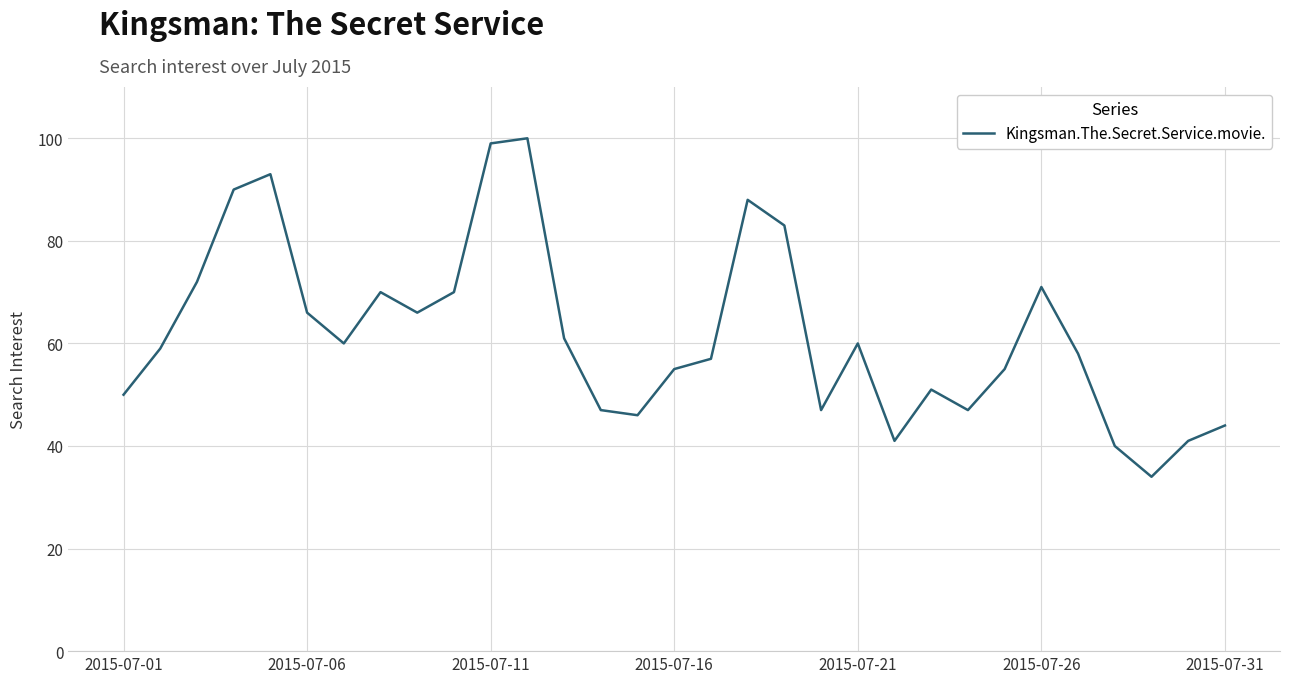

What is the difference between the maximum and minimum values?

66